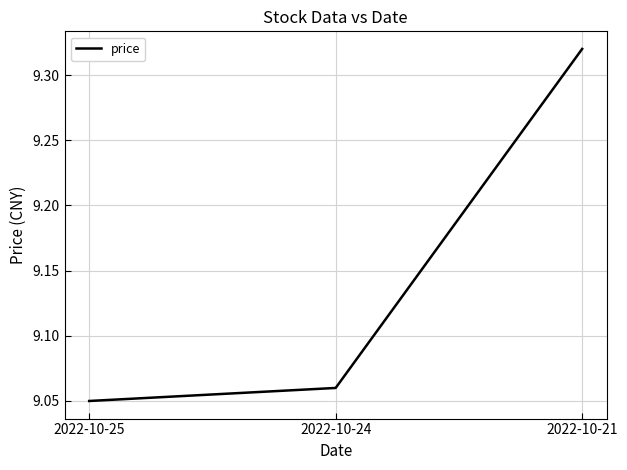

What is the ratio of the value at 2022-10-24 to the value at 2022-10-21?

1.0